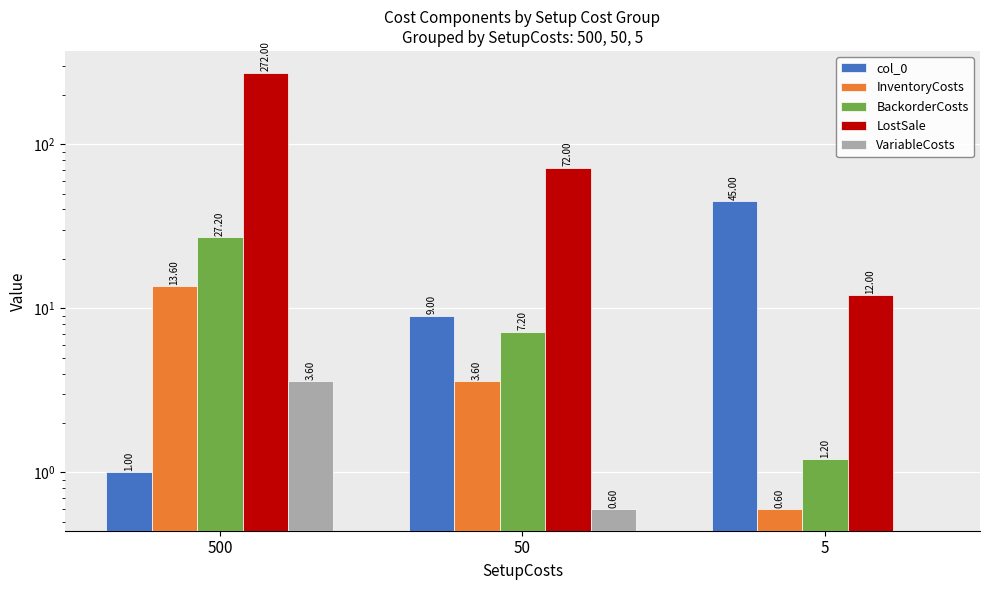

What is the approximate value of LostSale at 500?

272.0